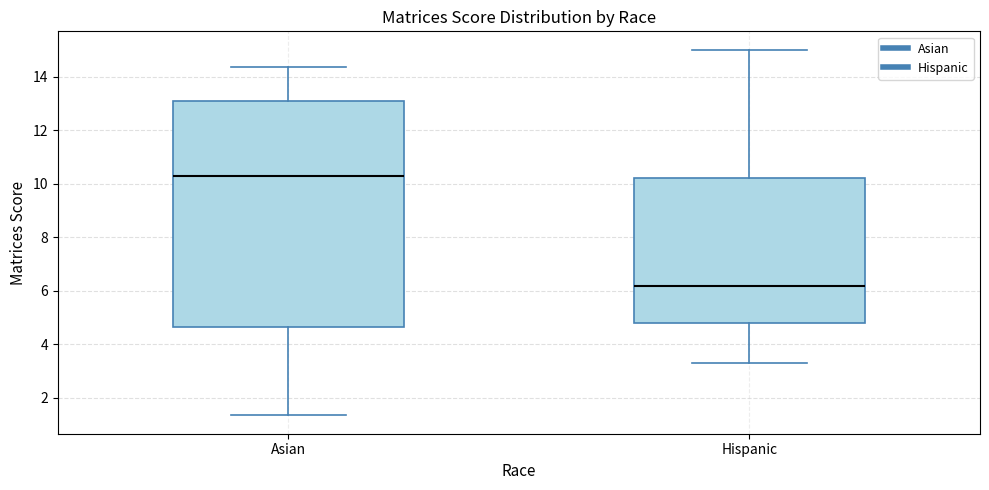

Where is the lower edge of the box for Hispanic on the y-axis? The values are not printed on the chart, so give them approximately, as read against the axis.

4.8